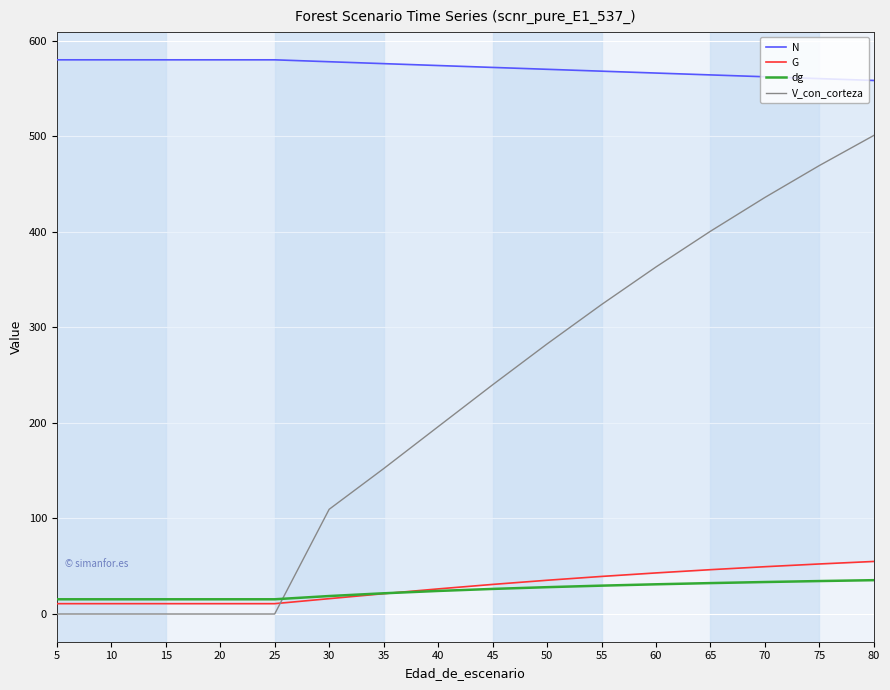

True or false: N has more than 0 interior local peaks.

False